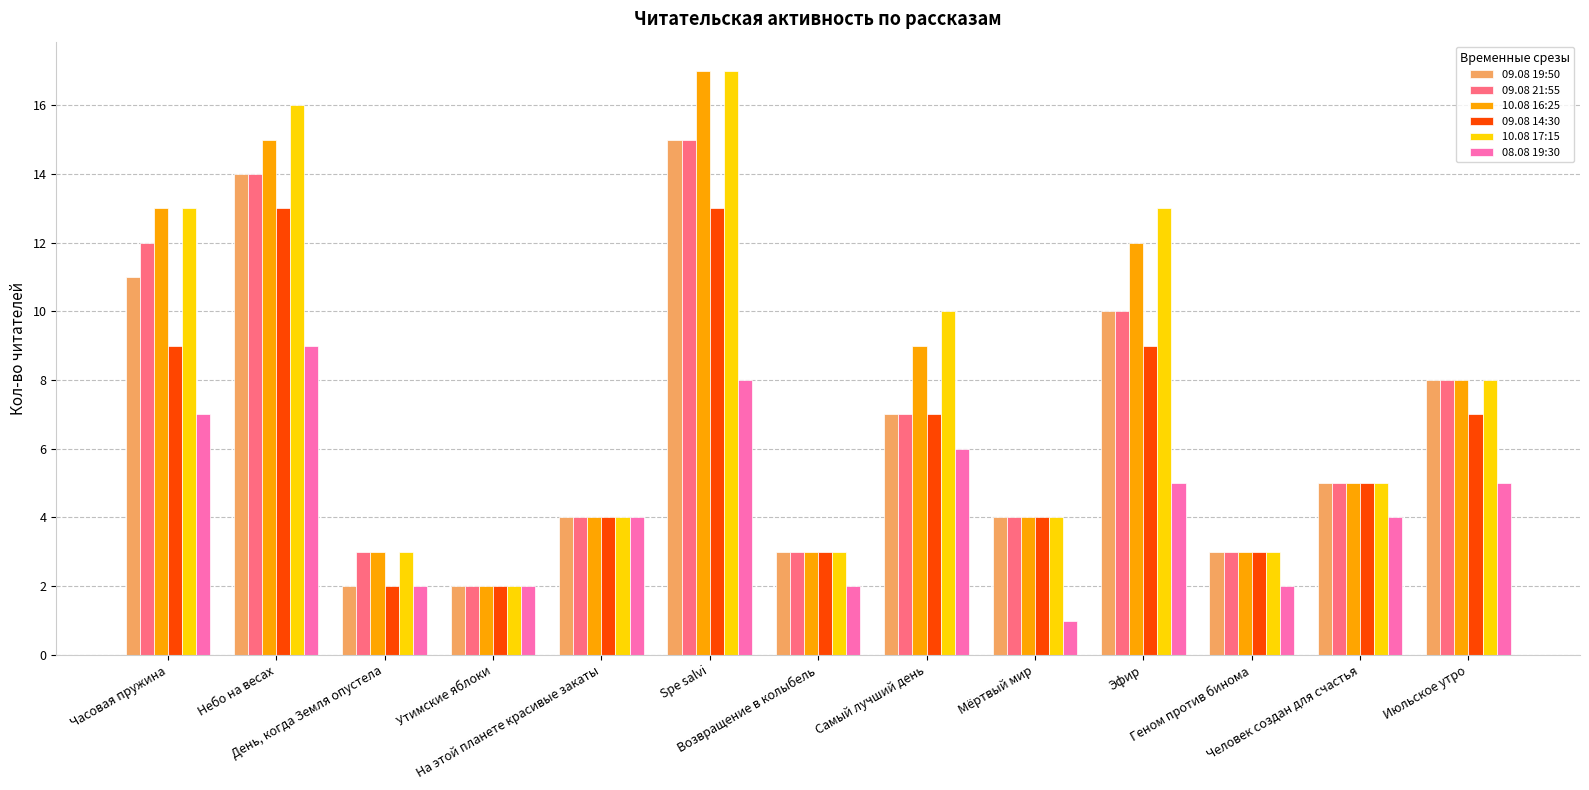

The 10.08 16:25 series shows 4 at Геном против бинома. True or false?

False